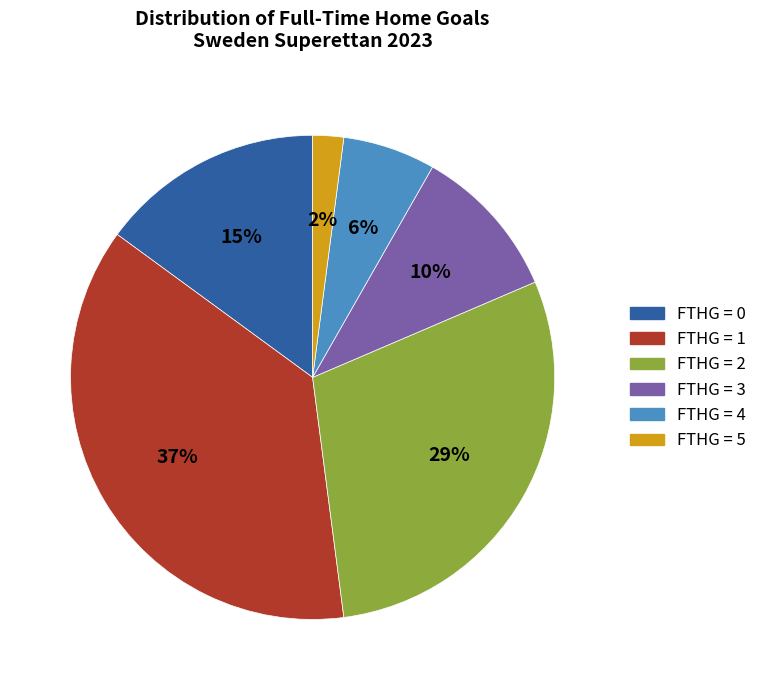

To the nearest percent, what is the average slice percentage?

17%